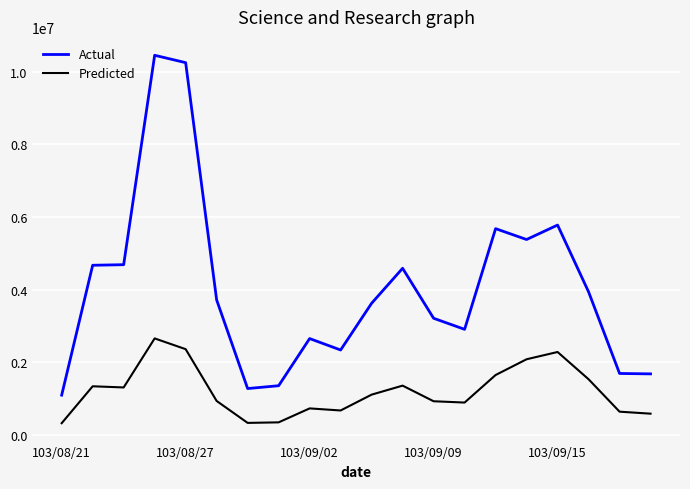

What is the smallest value displayed?

322000